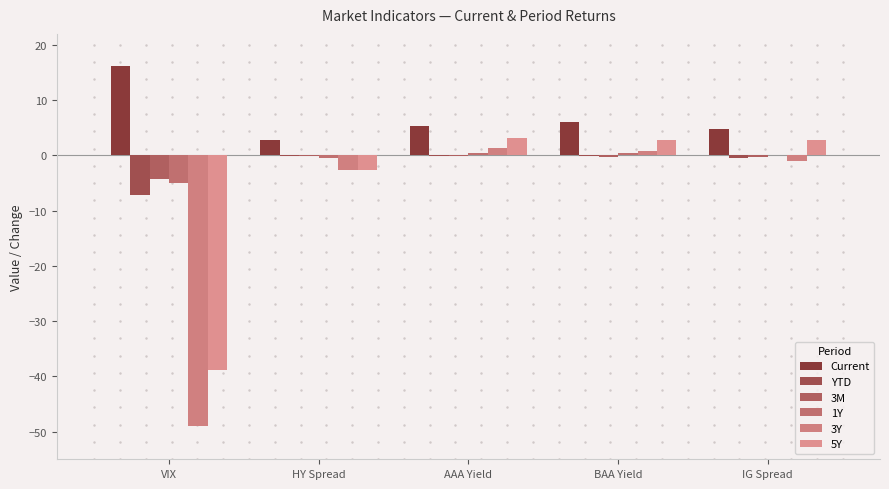

Reading right to left, extract all data points from this chart.

Current: IG Spread=4.8	BAA Yield=6.0	AAA Yield=5.3	HY Spread=2.7	VIX=16.1
YTD: IG Spread=-0.6	BAA Yield=-0.1	AAA Yield=-0.1	HY Spread=-0.2	VIX=-7.1
3M: IG Spread=-0.2	BAA Yield=-0.3	AAA Yield=-0.2	HY Spread=-0.2	VIX=-4.2
1Y: IG Spread=0.1	BAA Yield=0.4	AAA Yield=0.5	HY Spread=-0.4	VIX=-5.0
3Y: IG Spread=-0.9	BAA Yield=0.8	AAA Yield=1.3	HY Spread=-2.7	VIX=-49.0
5Y: IG Spread=2.8	BAA Yield=2.7	AAA Yield=3.1	HY Spread=-2.7	VIX=-38.9